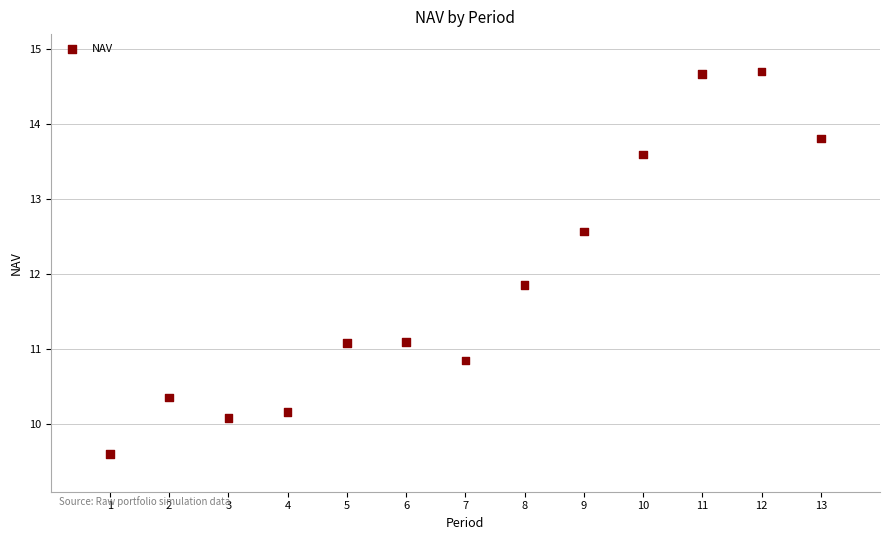

What Y value in the scatter plot is closest to 12?

11.9